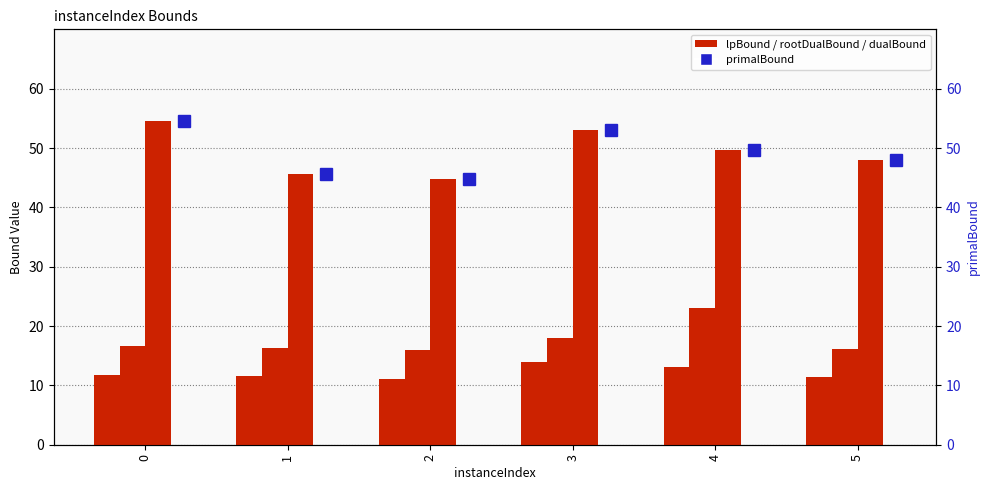

Are the bars horizontal?

No